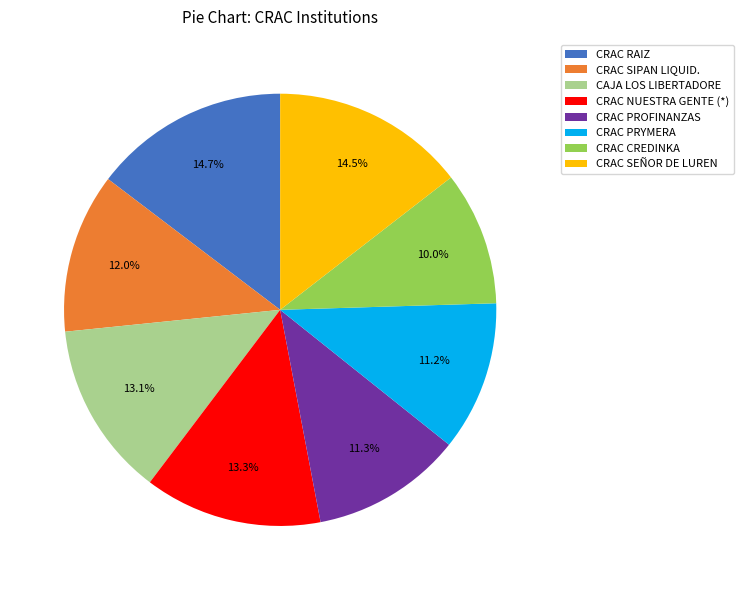

What is the smallest slice in the pie chart?

CRAC CREDINKA